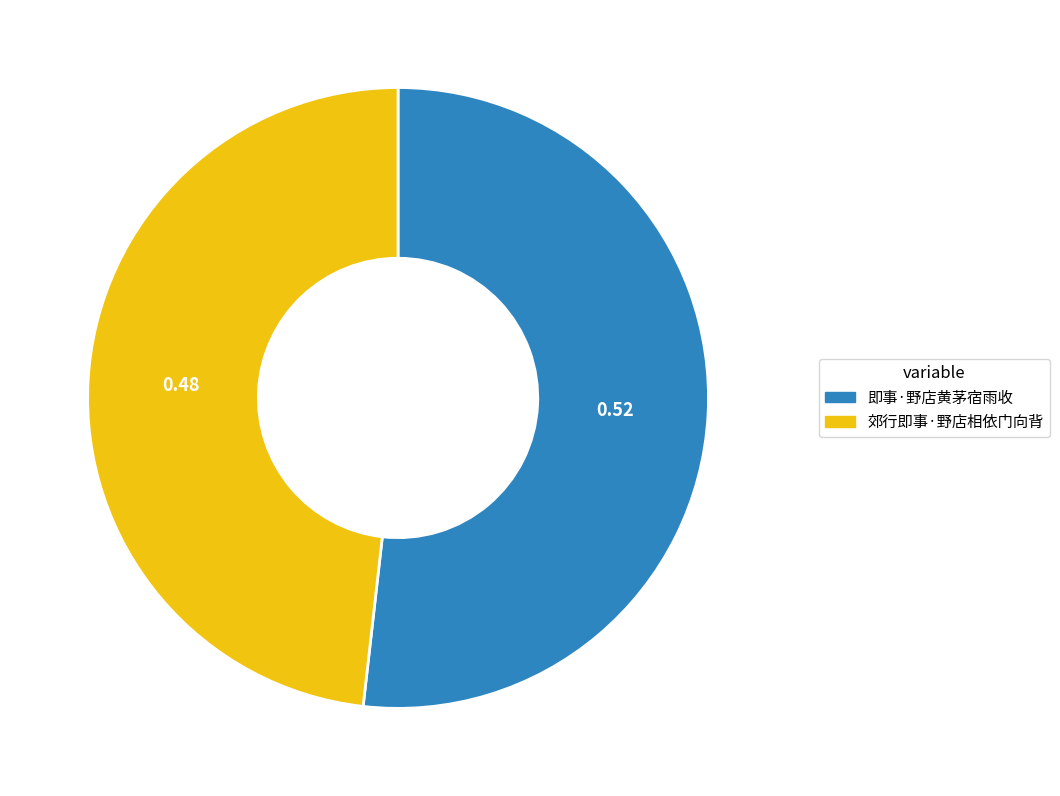

Which slice represents more than half of the pie?

即事·野店黄茅宿雨收